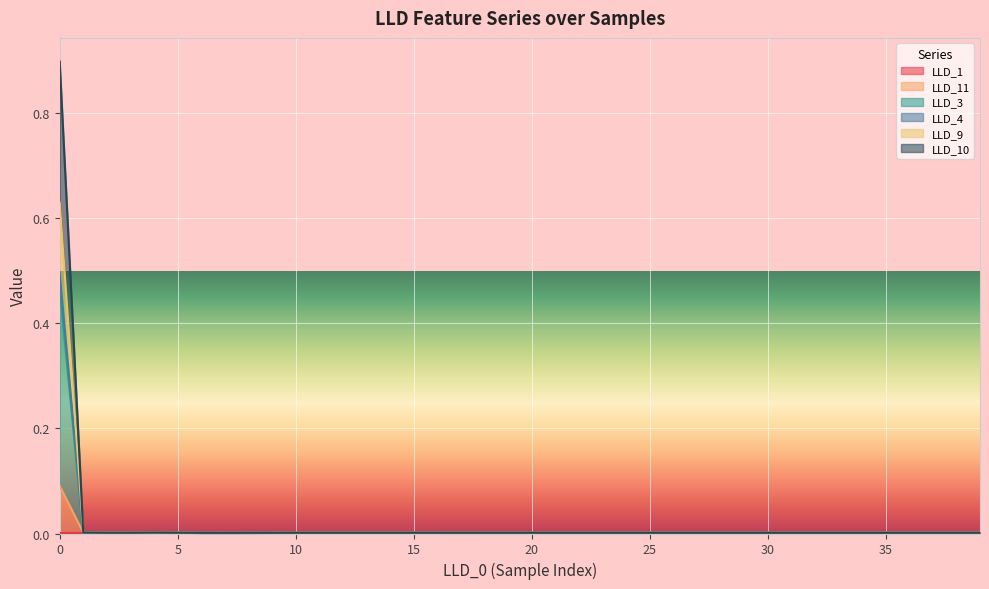

Which has a higher value, 38 or 27?

27